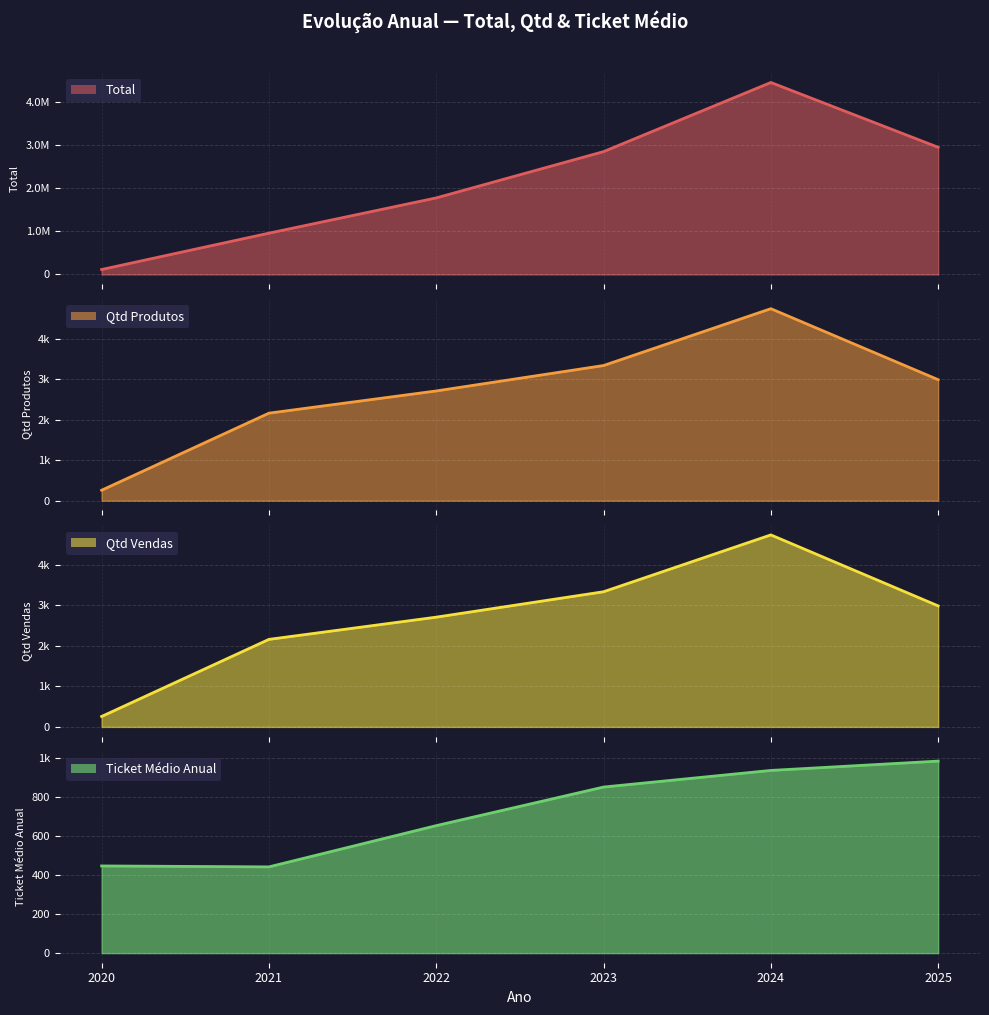

How many data points in Qtd Vendas are above 2985?

2